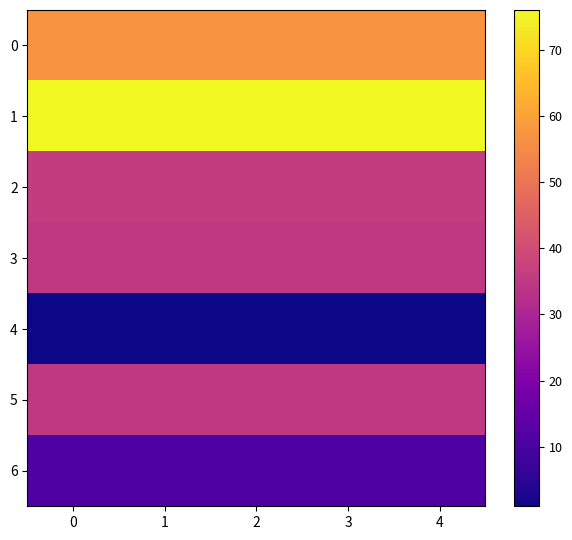

Reading left to right, list all the values displayed in this chart.

0: 0=57	1=57	2=57	3=57	4=57
1: 0=76	1=76	2=76	3=76	4=76
2: 0=36	1=36	2=36	3=36	4=36
3: 0=35	1=35	2=35	3=35	4=35
4: 0=1	1=1	2=1	3=1	4=1
5: 0=35	1=35	2=35	3=35	4=35
6: 0=11	1=11	2=11	3=11	4=11